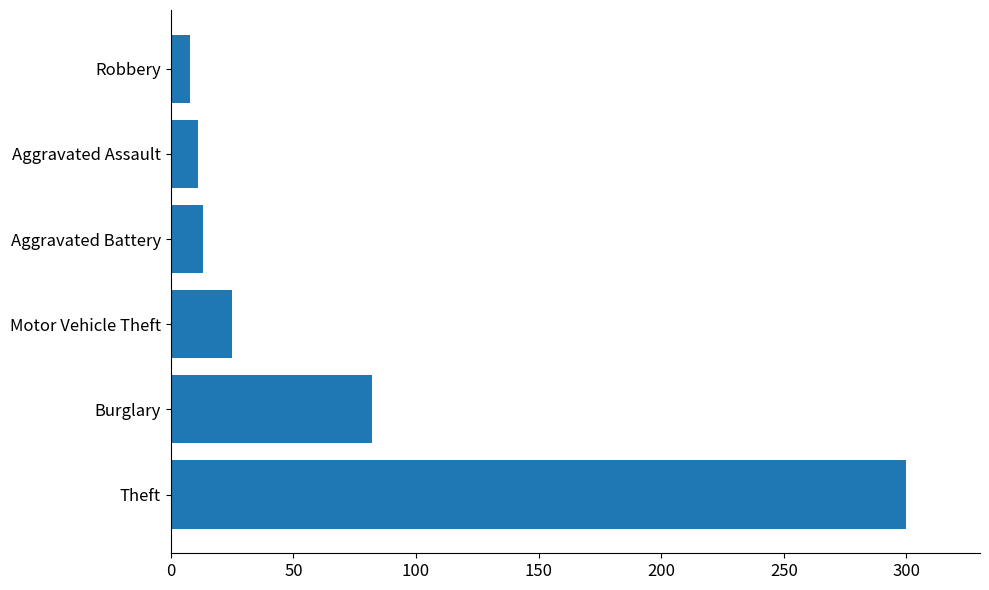

At which category does the chart reach its peak across all series?

Theft